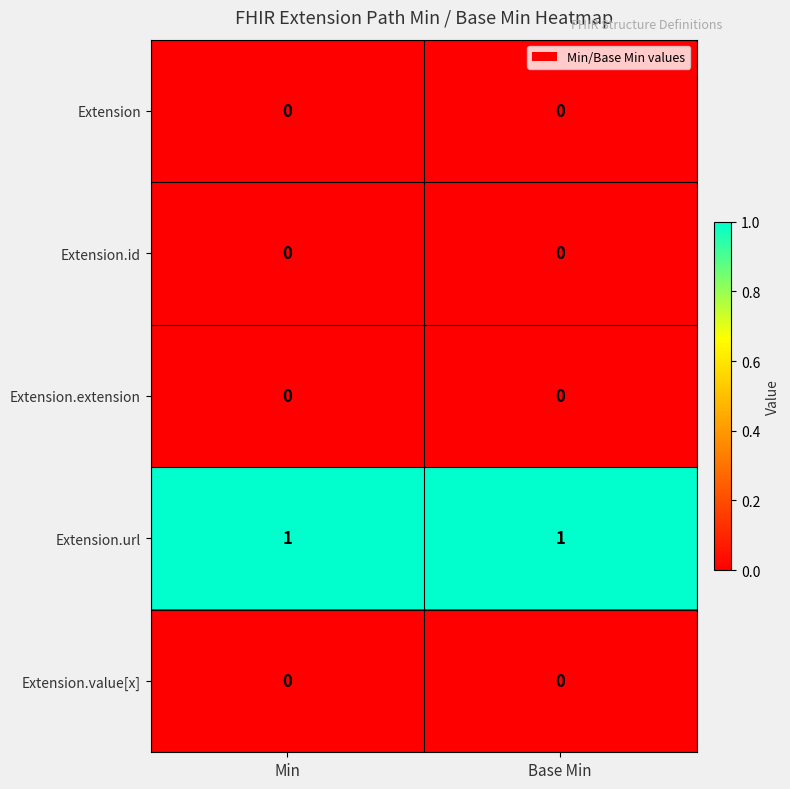

Is it true that Extension.id equals 0 at Min?

True